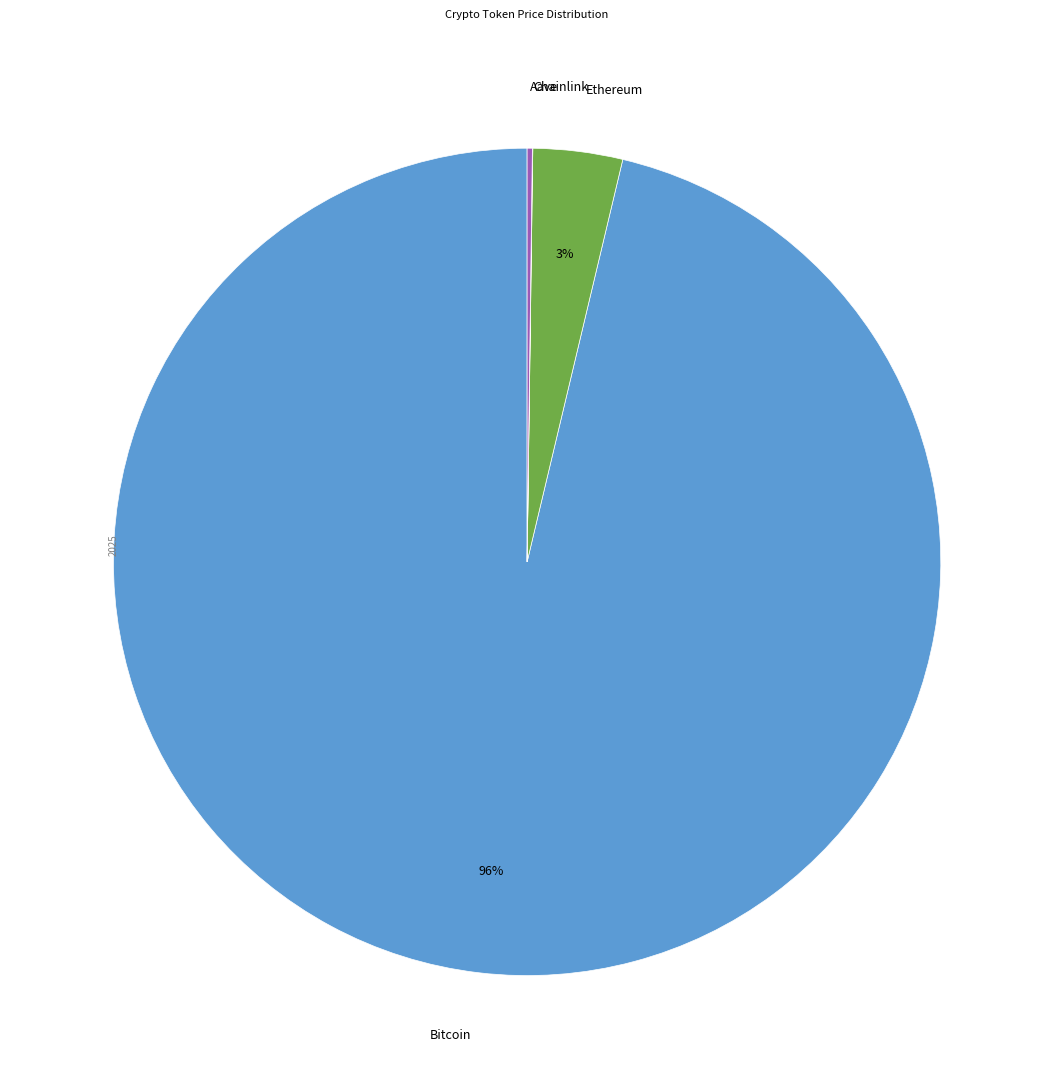

True or false: Bitcoin accounts for 96% of the total.

True